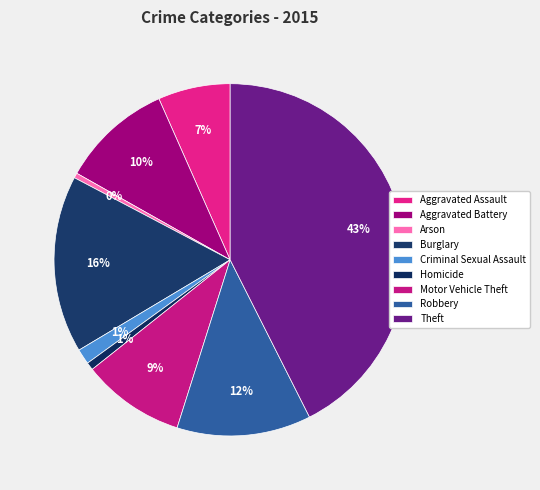

What percentage is the Aggravated Battery slice, to the nearest percent?

10%